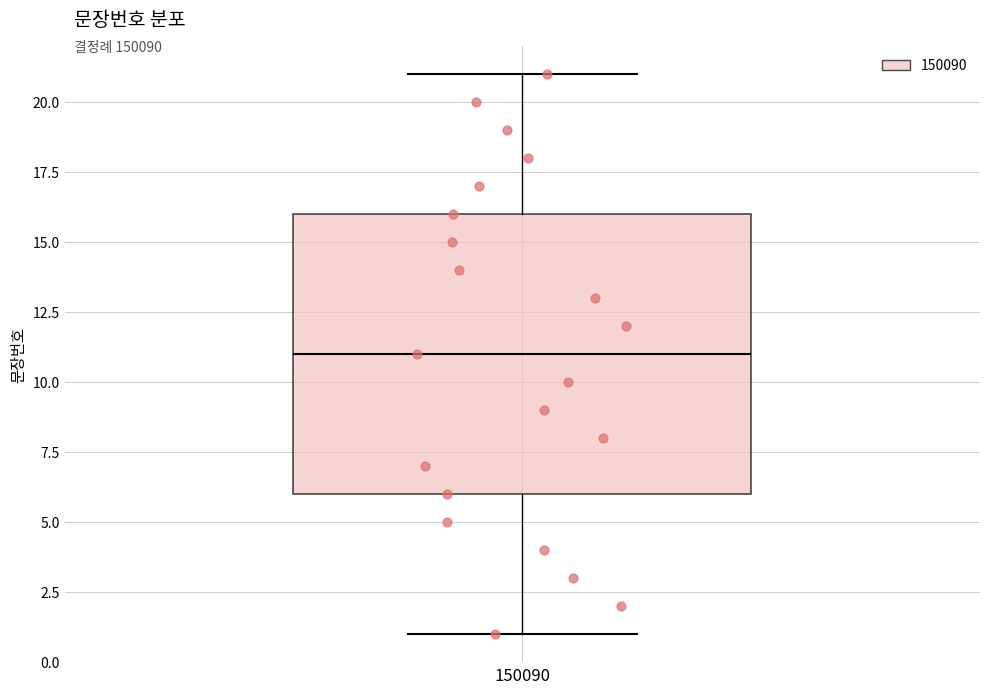

Transcribe this box plot: give where the median line is, the range the box spans, and where the two whiskers end, as read against the y-axis. The values are not printed on the chart, so give them approximately, as read against the axis.

median 11, box 6 to 16, whiskers 1 to 21